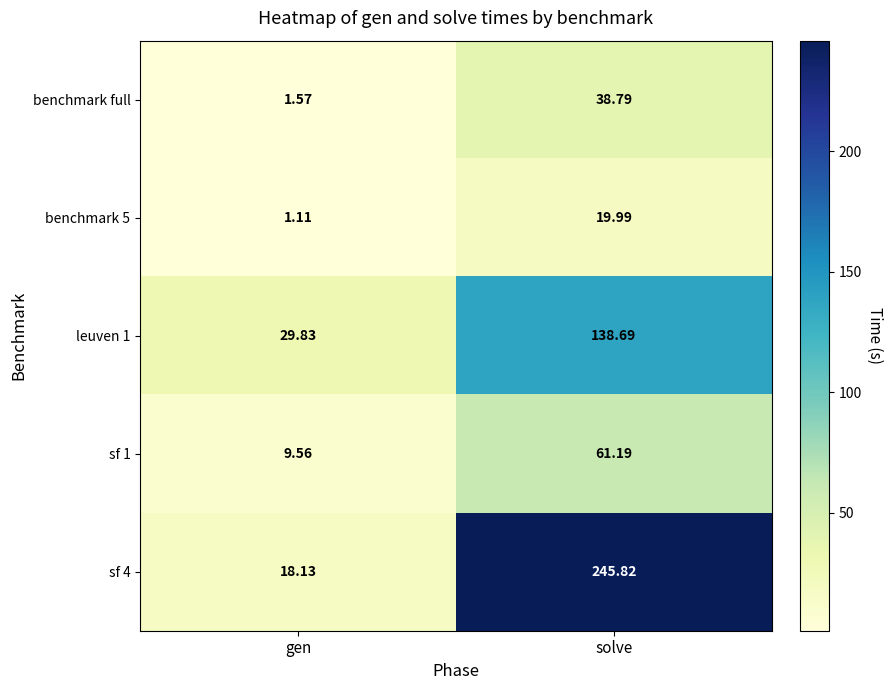

How many values in the leuven 1 series exceed 138?

1